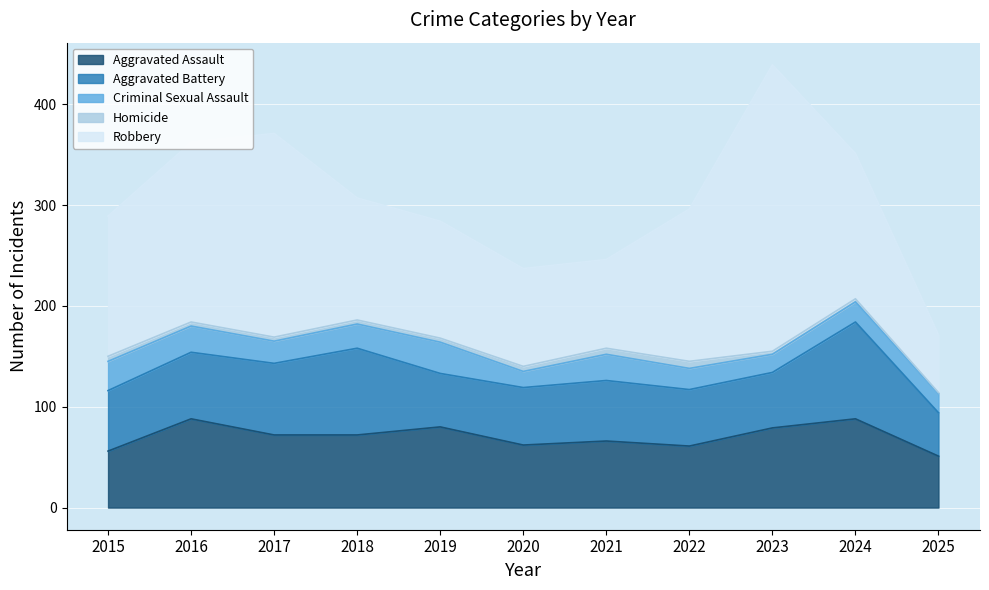

Which has a higher value, 2016 or 2017?

2016